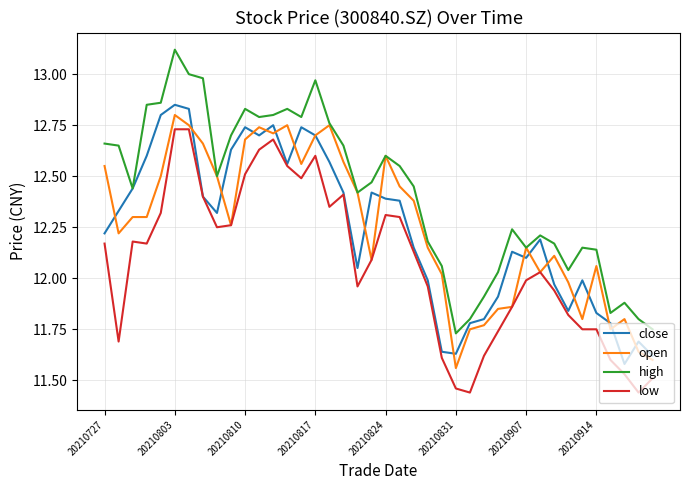

Which series has the largest range (max minus min)?

high